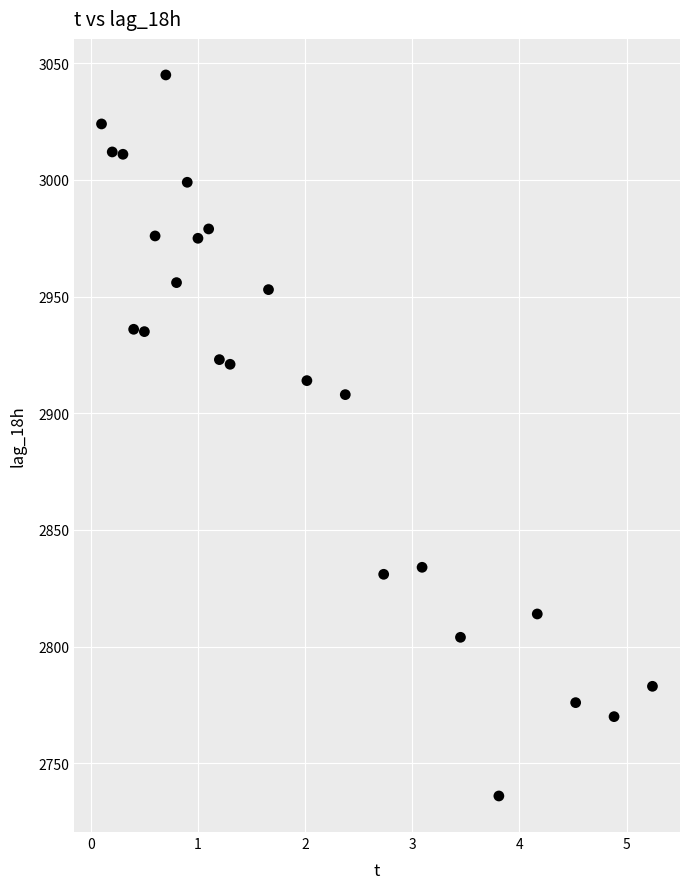

What is the range of Y values (max minus min)?

309